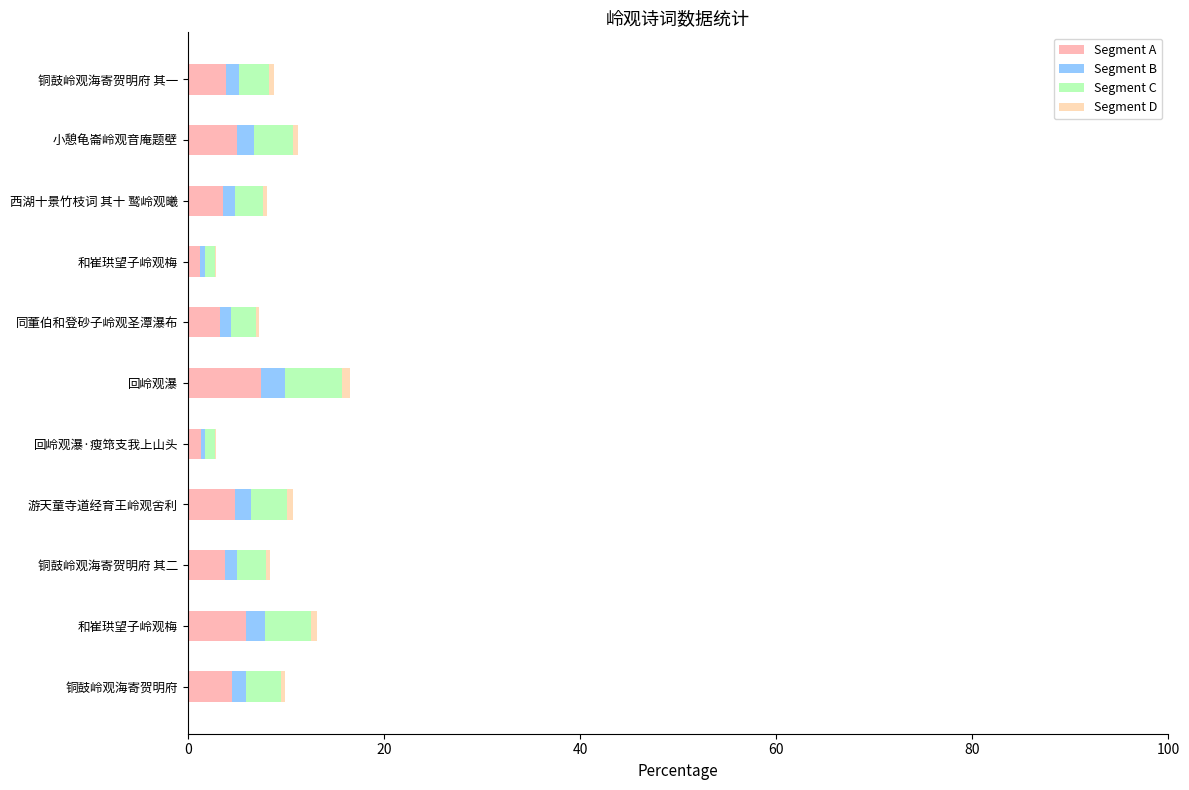

How many series are shown in this chart?

4